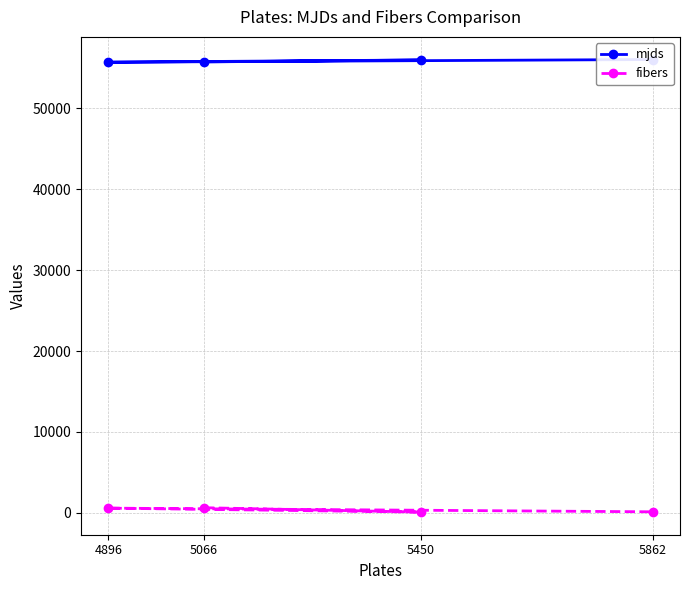

Where is the first local minimum for fibers?

5450